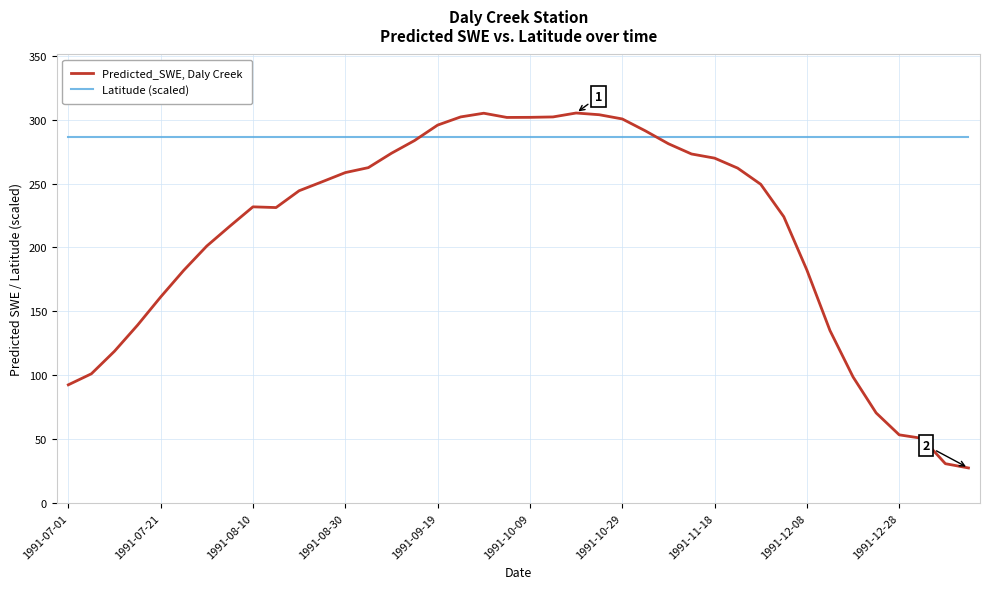

What is the minimum value for Predicted_SWE, Daly Creek?

27.5